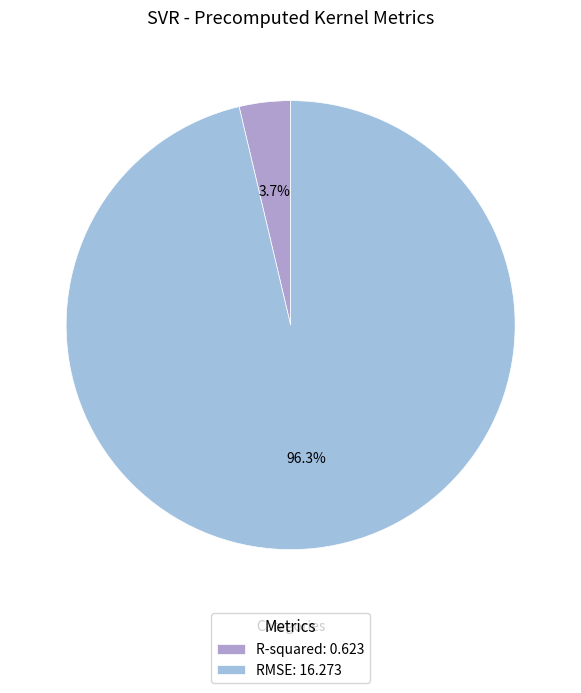

Rank the categories by value from lowest to highest.

R-squared, RMSE